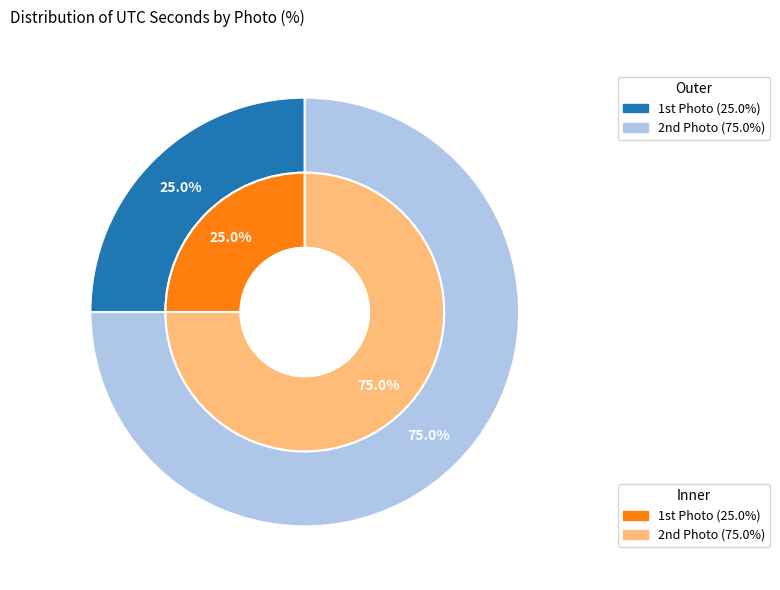

Is there a majority slice in this chart?

Yes